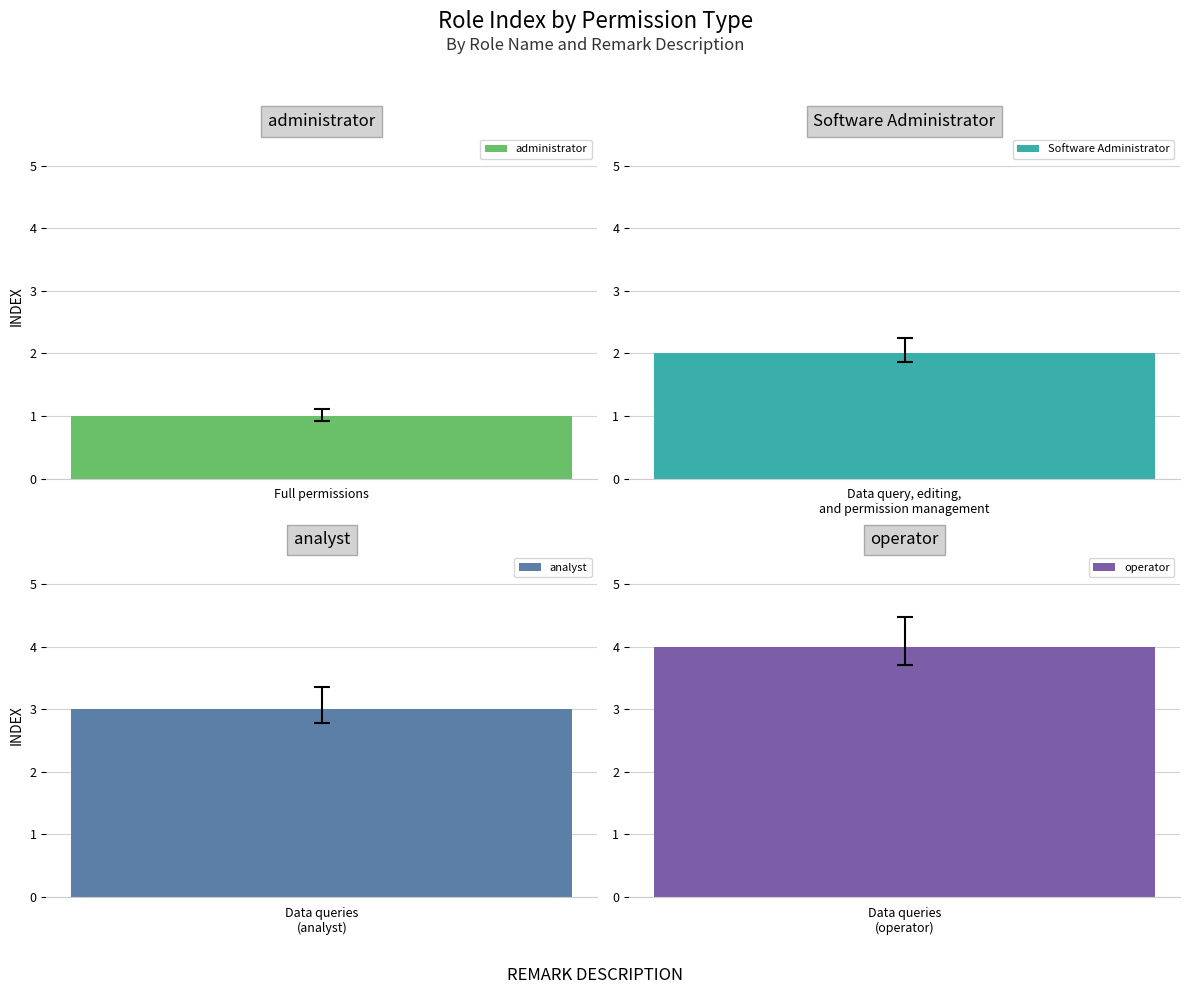

Is it true that the value at 全部权限 is 2?

False